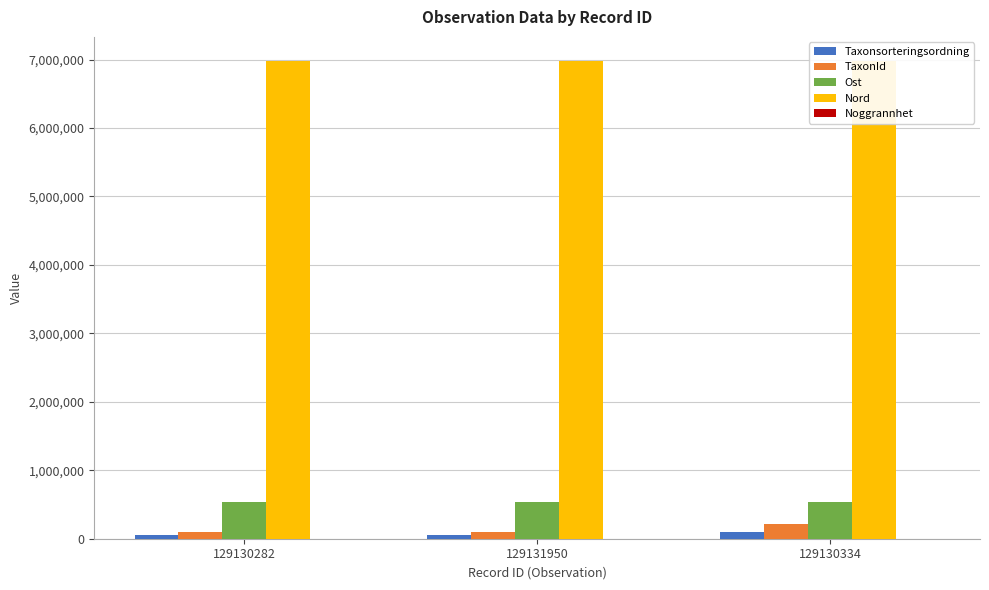

What is the highest value of the TaxonId series?

221941